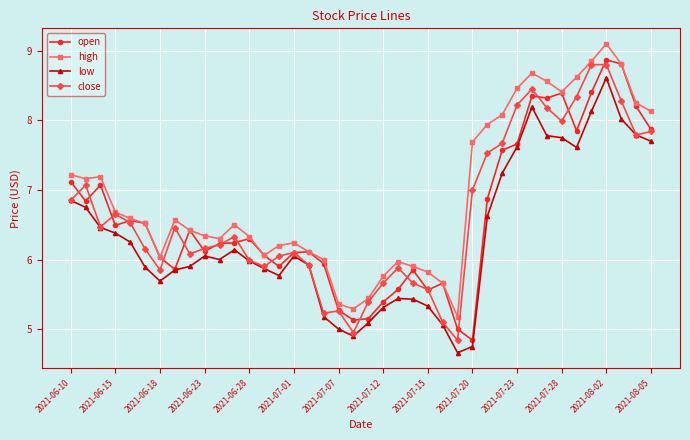

What is the greatest value displayed?

9.1